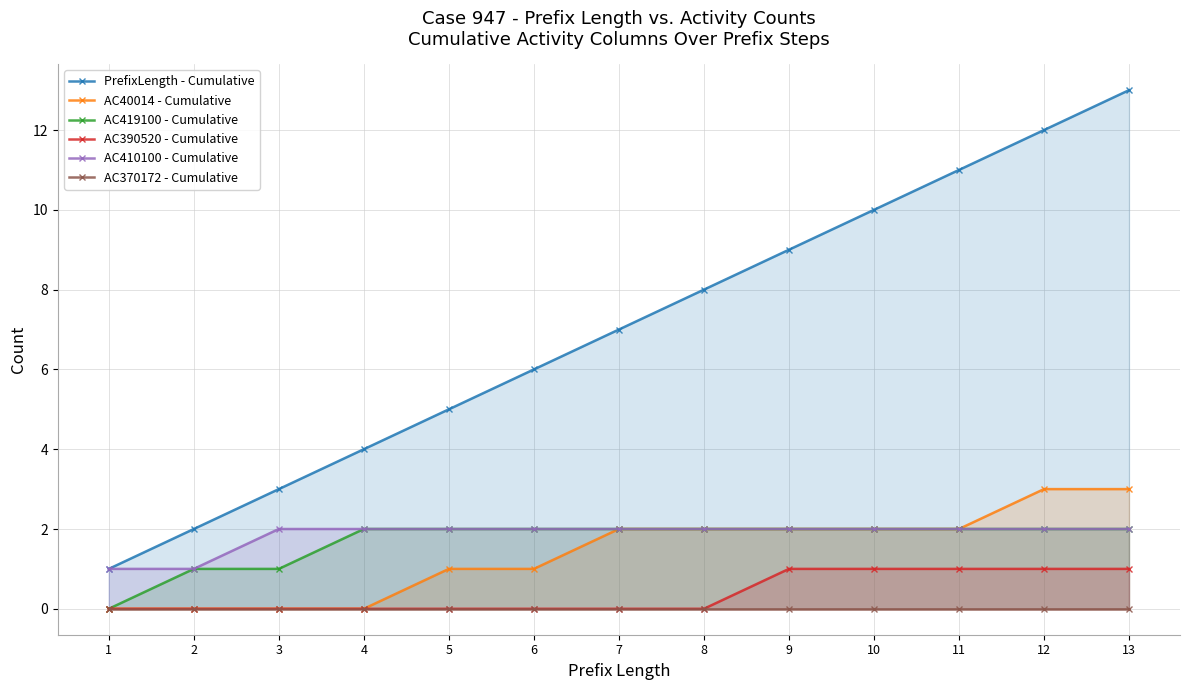

Reading right to left, what are all the values shown in this chart?

PrefixLength - Cumulative: 13=13	12=12	11=11	10=10	9=9	8=8	7=7	6=6	5=5	4=4	3=3	2=2	1=1
AC40014 - Cumulative: 13=3	12=3	11=2	10=2	9=2	8=2	7=2	6=1	5=1	4=0	3=0	2=0	1=0
AC419100 - Cumulative: 13=2	12=2	11=2	10=2	9=2	8=2	7=2	6=2	5=2	4=2	3=1	2=1	1=0
AC390520 - Cumulative: 13=1	12=1	11=1	10=1	9=1	8=0	7=0	6=0	5=0	4=0	3=0	2=0	1=0
AC410100 - Cumulative: 13=2	12=2	11=2	10=2	9=2	8=2	7=2	6=2	5=2	4=2	3=2	2=1	1=1
AC370172 - Cumulative: 13=0	12=0	11=0	10=0	9=0	8=0	7=0	6=0	5=0	4=0	3=0	2=0	1=0